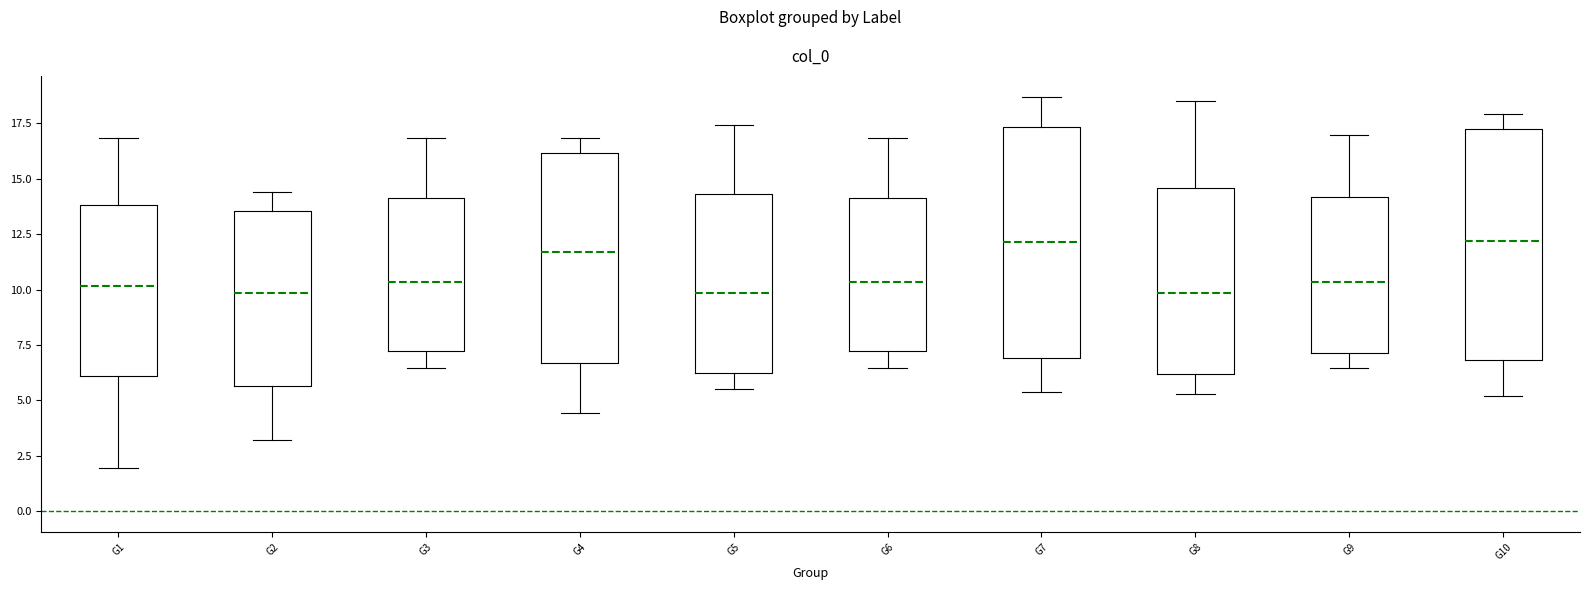

Reading left to right, transcribe this box plot: for each box, give where its median line is, the range the box spans, and where its two whiskers end, as read against the y-axis. The values are not printed on the chart, so give them approximately, as read against the axis.

G1: median 10.0, box 6.0 to 14.0, whiskers 2.0 to 17.0
G2: median 10.0, box 5.5 to 13.5, whiskers 3.0 to 14.5
G3: median 10.5, box 7.0 to 14.0, whiskers 6.5 to 17.0
G4: median 11.5, box 6.5 to 16.0, whiskers 4.5 to 17.0
G5: median 10.0, box 6.0 to 14.5, whiskers 5.5 to 17.5
G6: median 10.5, box 7.0 to 14.0, whiskers 6.5 to 17.0
G7: median 12.0, box 7.0 to 17.5, whiskers 5.5 to 18.5
G8: median 10.0, box 6.0 to 14.5, whiskers 5.5 to 18.5
G9: median 10.5, box 7.0 to 14.0, whiskers 6.5 to 17.0
G10: median 12.0, box 7.0 to 17.5, whiskers 5.0 to 18.0